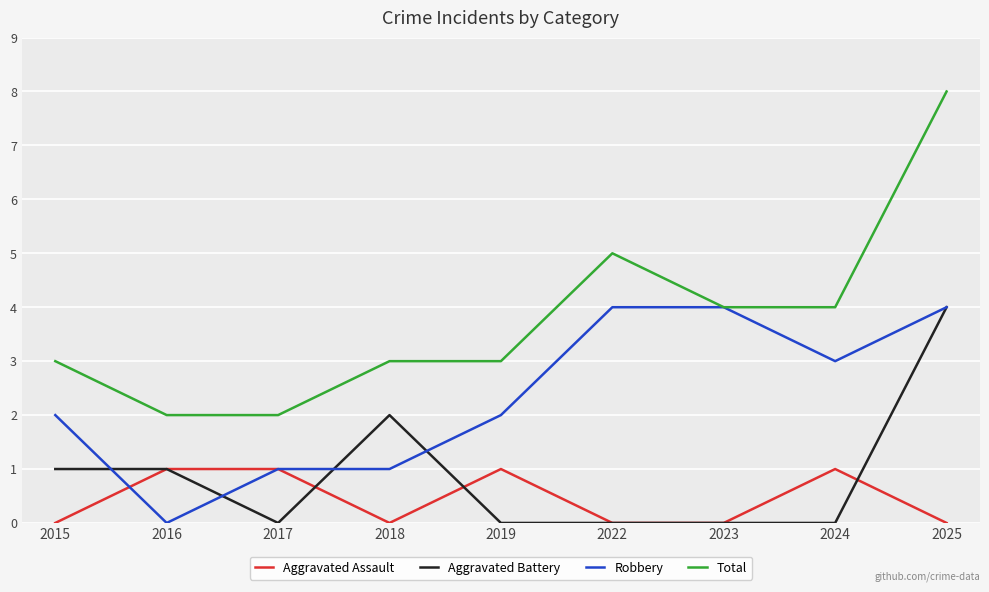

The Total series shows 8 at 2025. True or false?

True